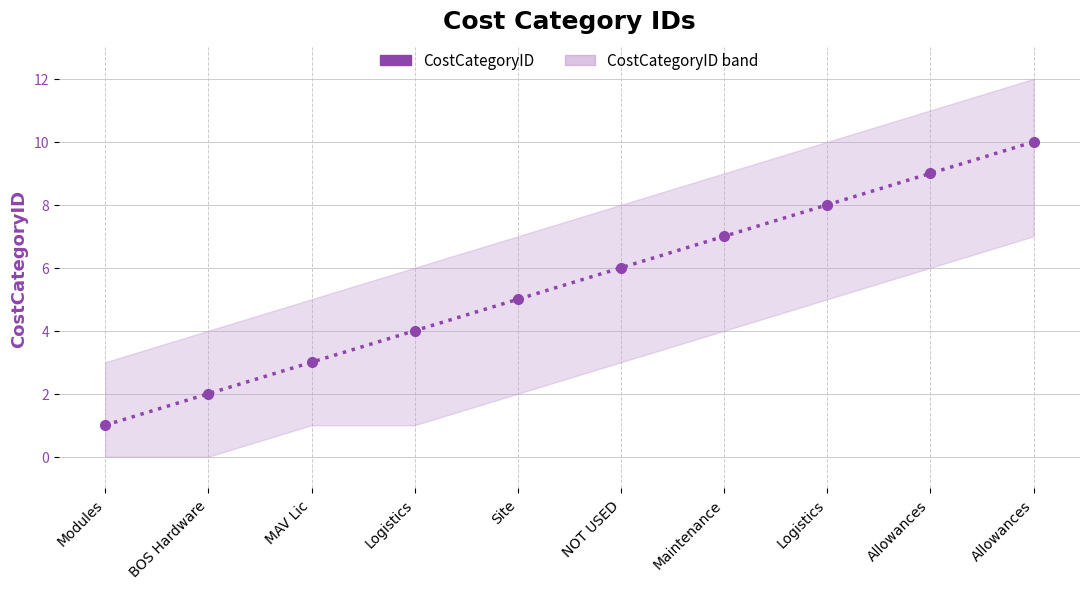

Between Logistics and Allowances, which is larger?

Allowances